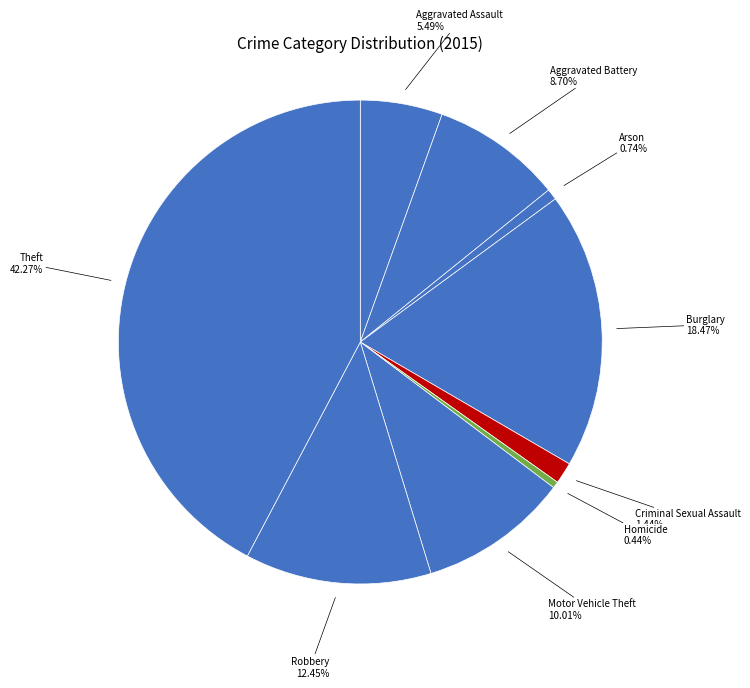

How many slices are in this pie chart?

9